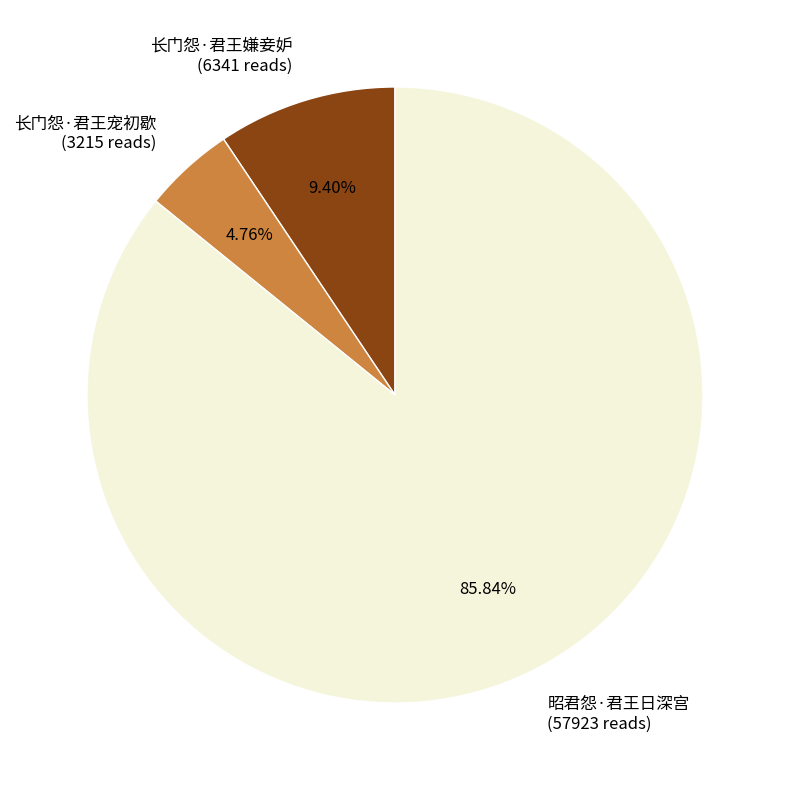

Count the number of slices in the pie.

3